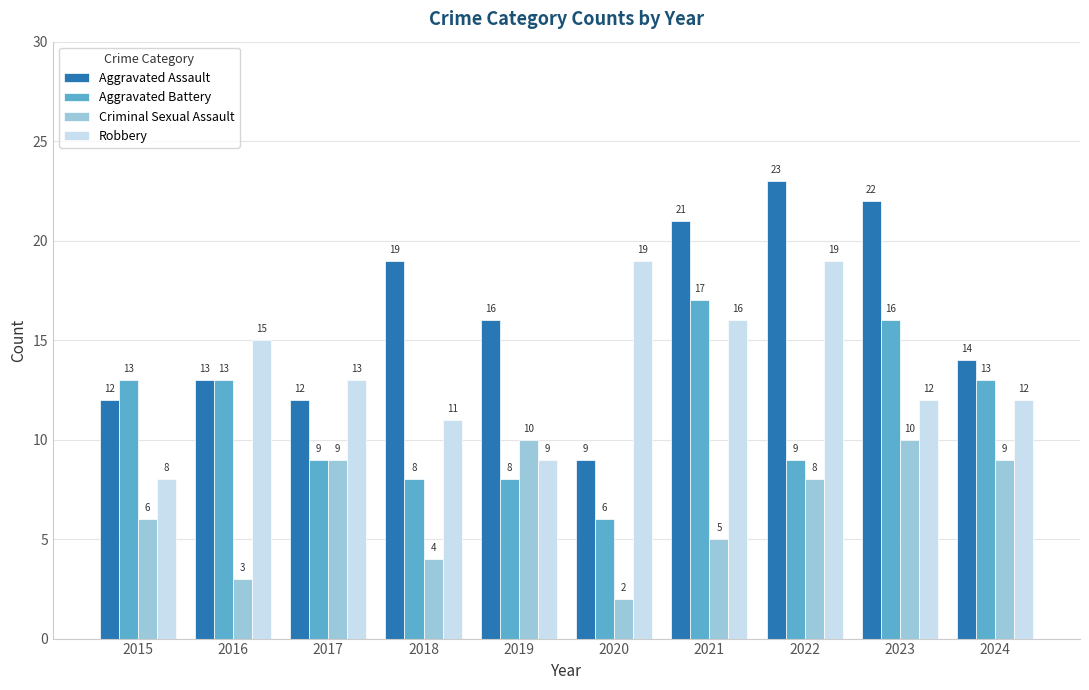

Which category has the lowest value across all series?

2020